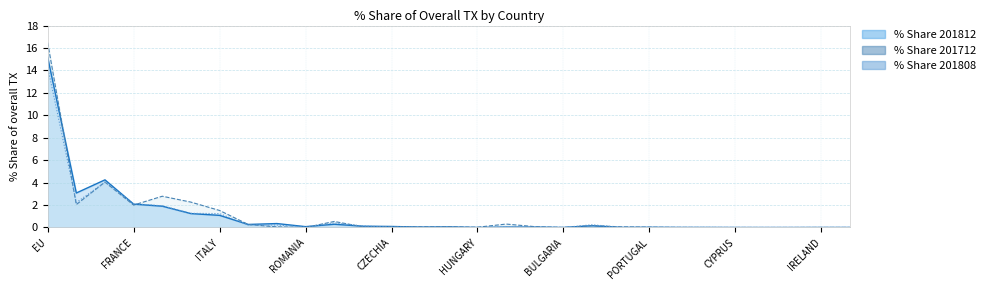

How many data points in % Share 201812 are above 0?

27